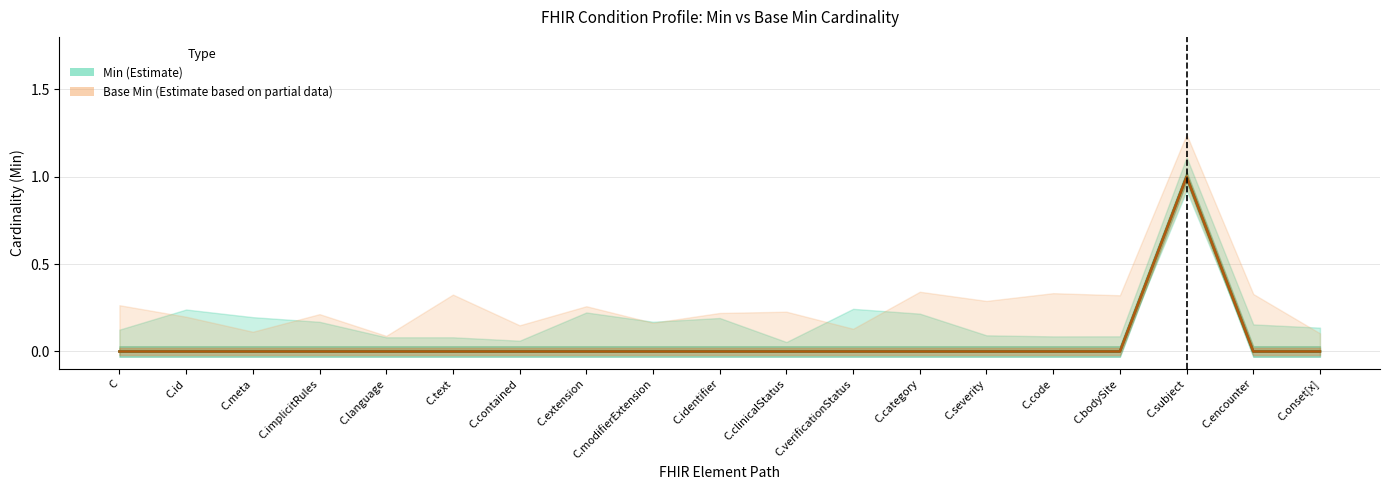

Is it true that Min (Estimate) equals 0 at C?

True